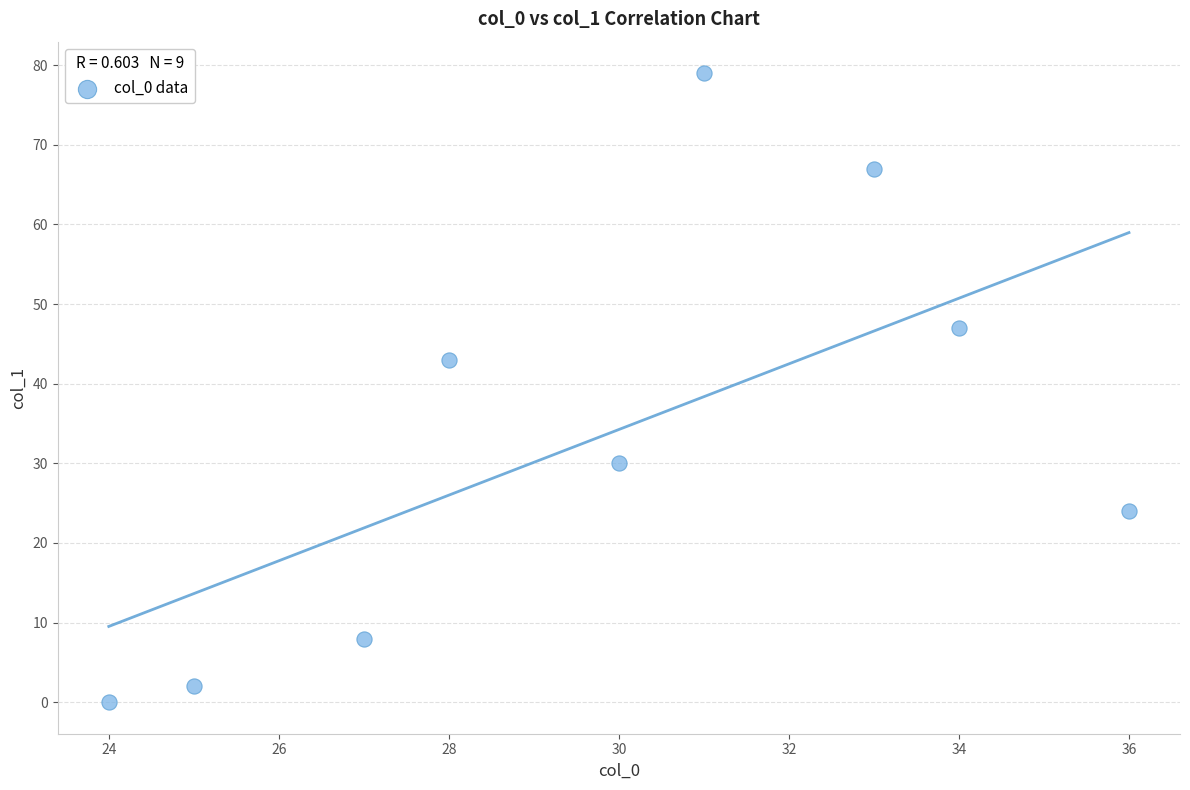

What is the average X value?

30